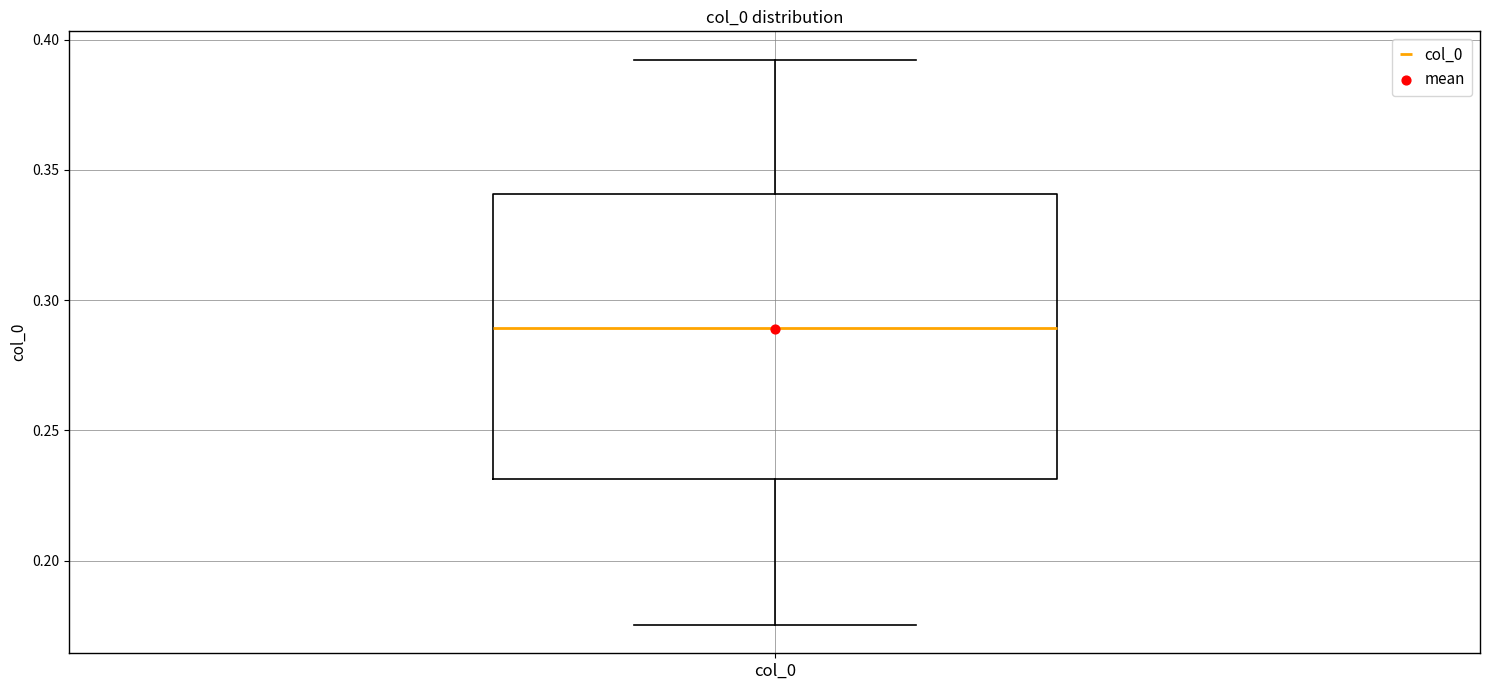

Transcribe this box plot: give where the median line is, the range the box spans, and where the two whiskers end, as read against the y-axis. The values are not printed on the chart, so give them approximately, as read against the axis.

median 0.290, box 0.230 to 0.340, whiskers 0.175 to 0.390